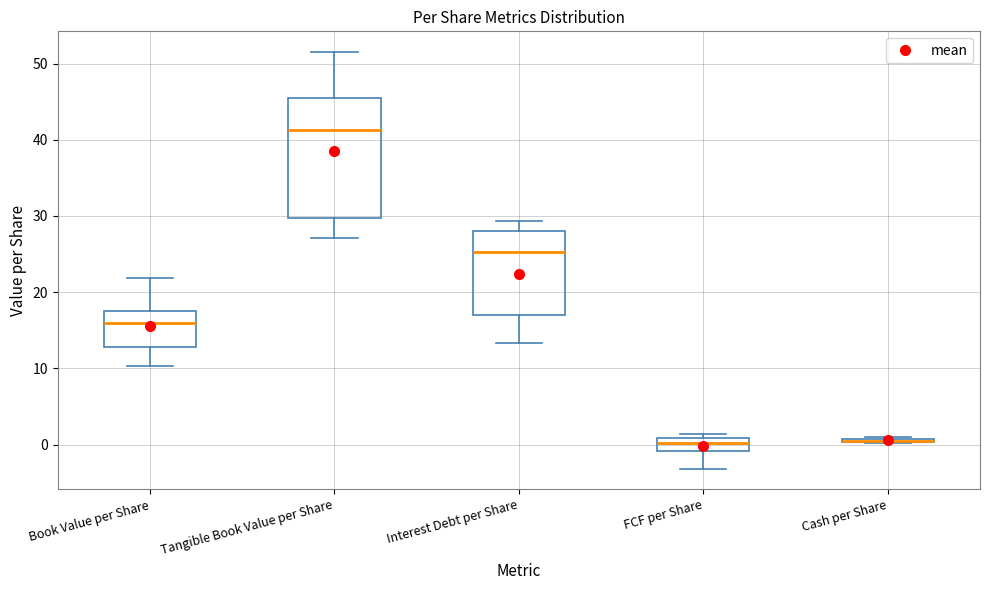

Comparing the boxes themselves (not the whiskers), which one is the tallest?

Tangible Book Value per Share